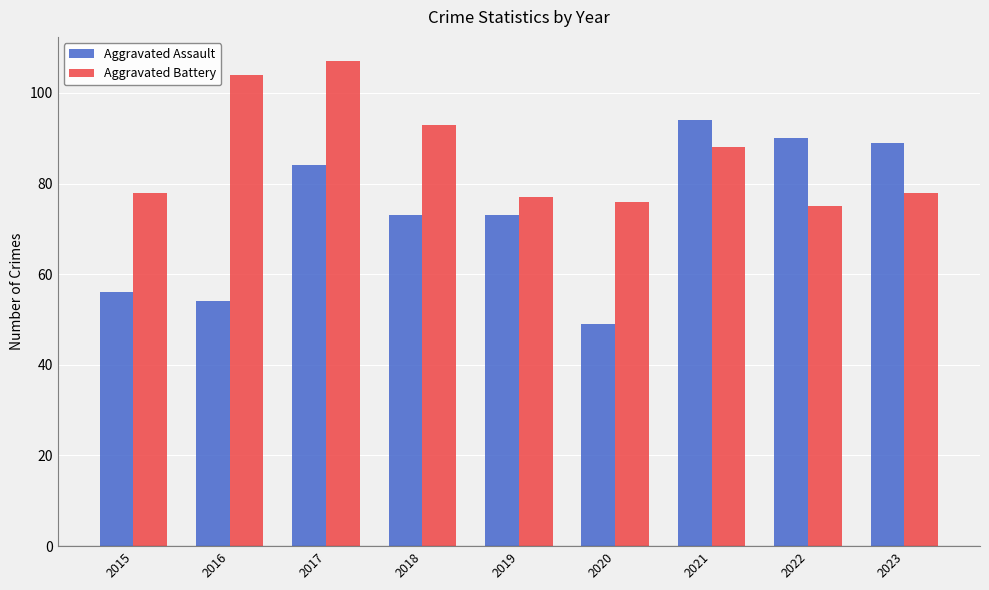

Reading left to right, transcribe all the data shown in this chart.

Aggravated Assault: 2015=56	2016=54	2017=84	2018=73	2019=73	2020=49	2021=94	2022=90	2023=89
Aggravated Battery: 2015=78	2016=104	2017=107	2018=93	2019=77	2020=76	2021=88	2022=75	2023=78